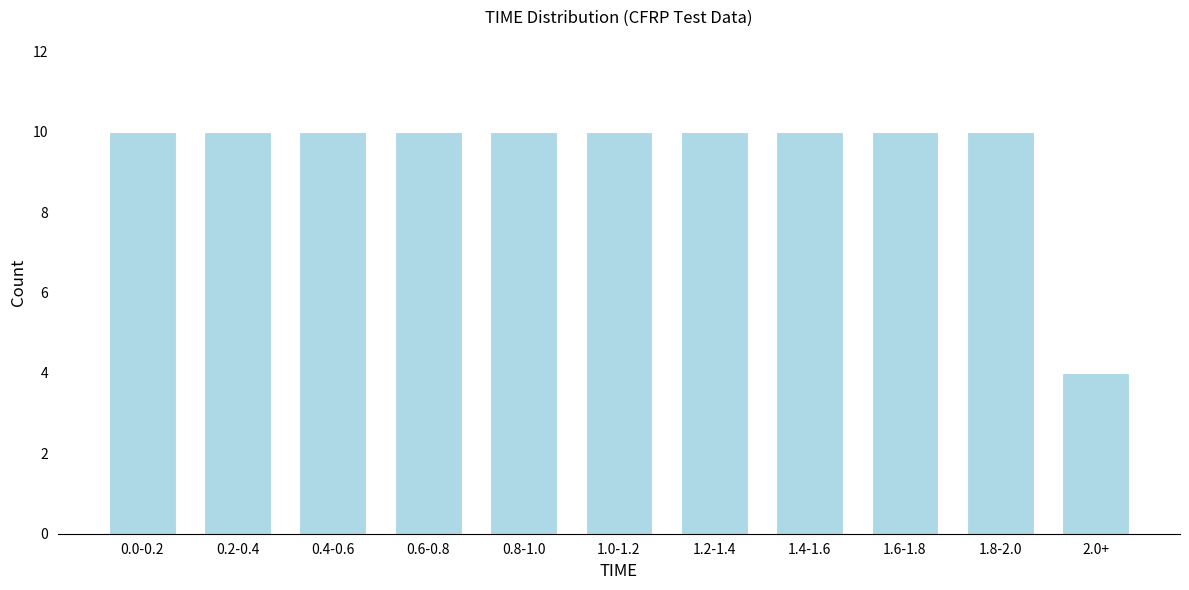

Reading left to right, list all the values displayed in this chart.

0.0-0.2=10	0.2-0.4=10	0.4-0.6=10	0.6-0.8=10	0.8-1.0=10	1.0-1.2=10	1.2-1.4=10	1.4-1.6=10	1.6-1.8=10	1.8-2.0=10	2.0+=4